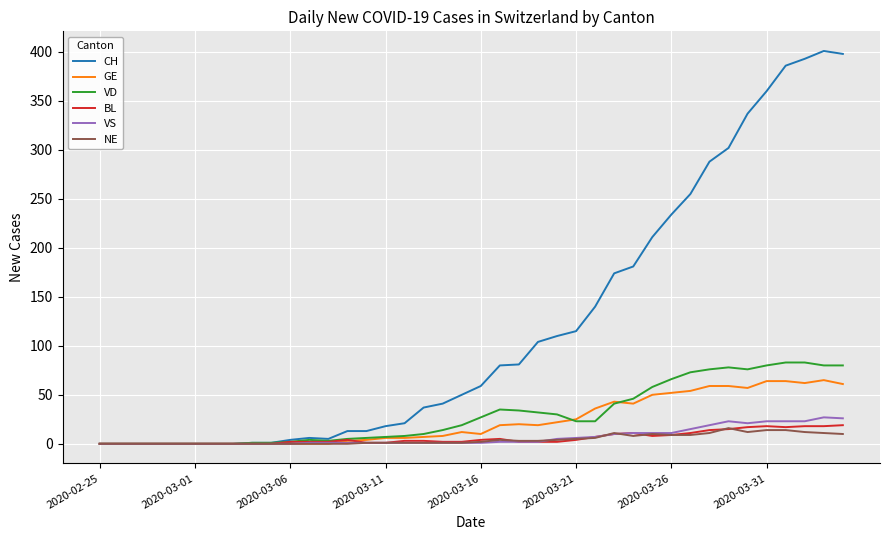

What are all the series names shown in the legend?

CH, GE, VD, BL, VS, NE